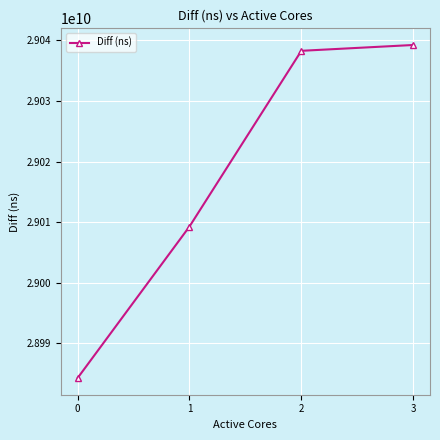

Reading left to right, what are all the values shown in this chart?

28984276567	29009277326	29038274434	29039235519